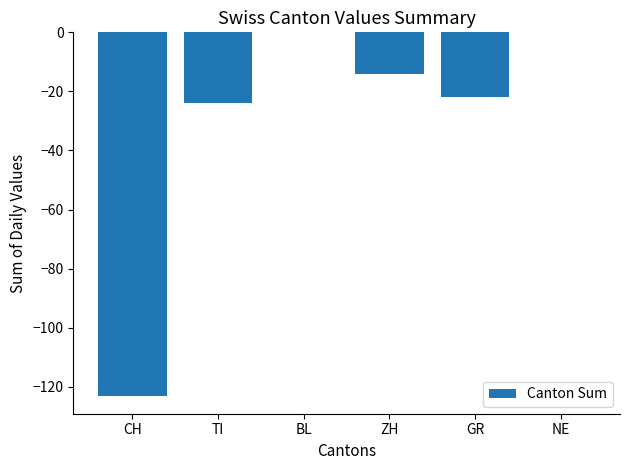

Where does the data first go above -14?

BL